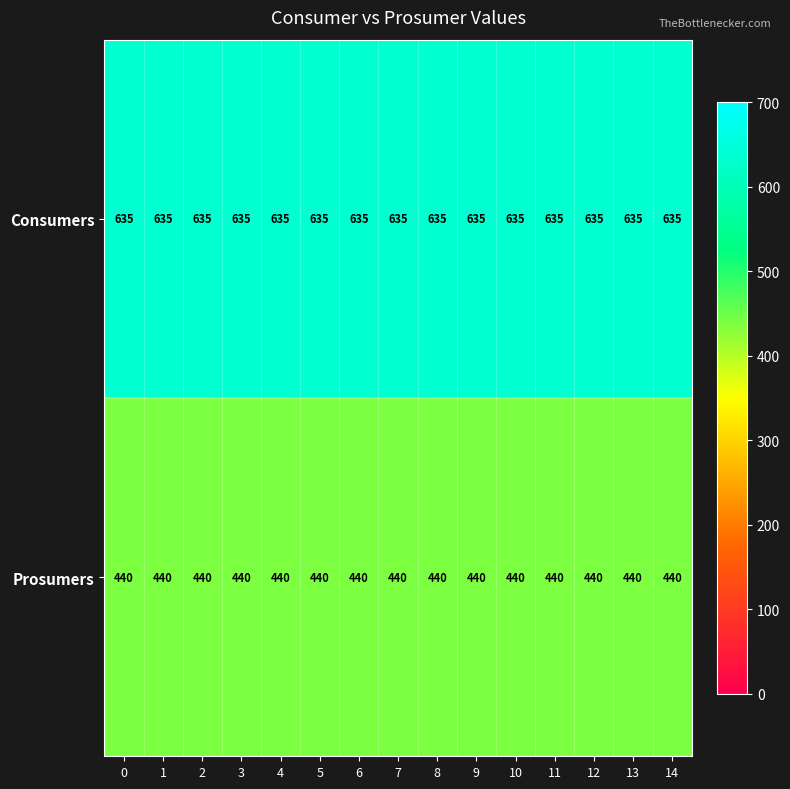

What is the total value across all series at 9?

1075